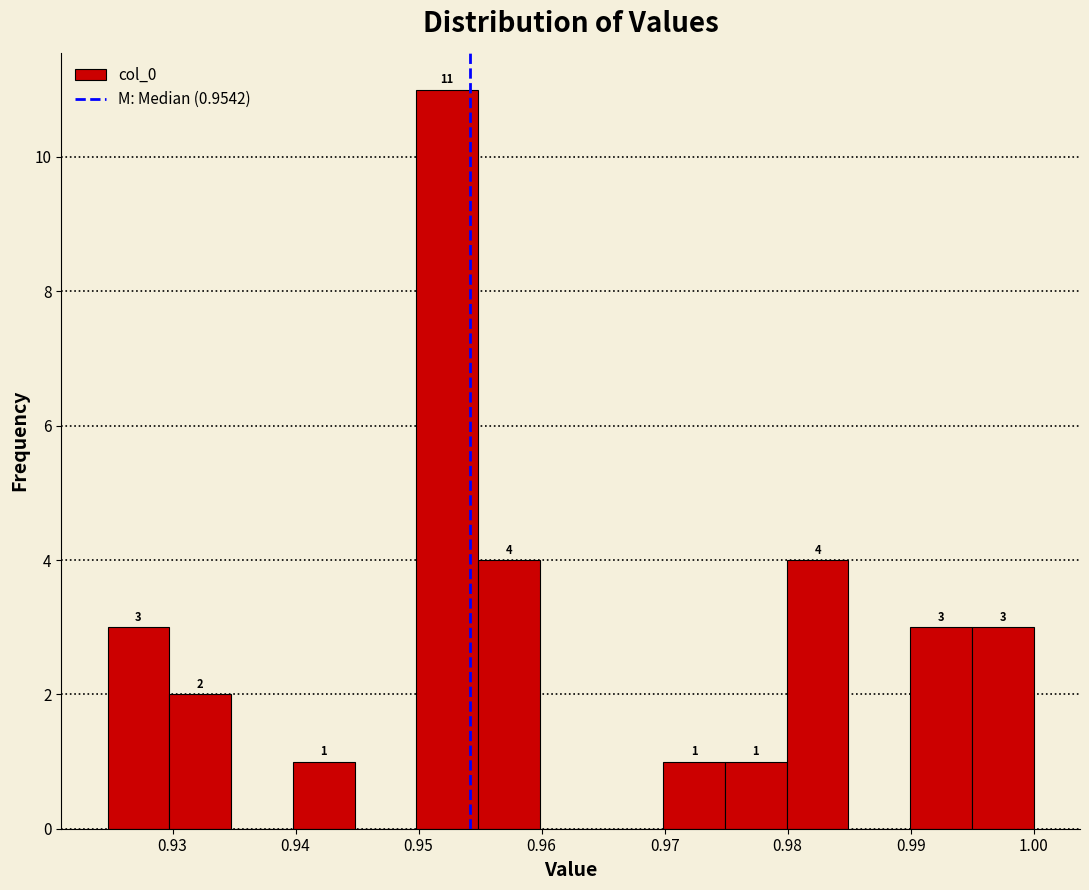

Which range on the x-axis has the tallest bar?

0.950 to 0.955